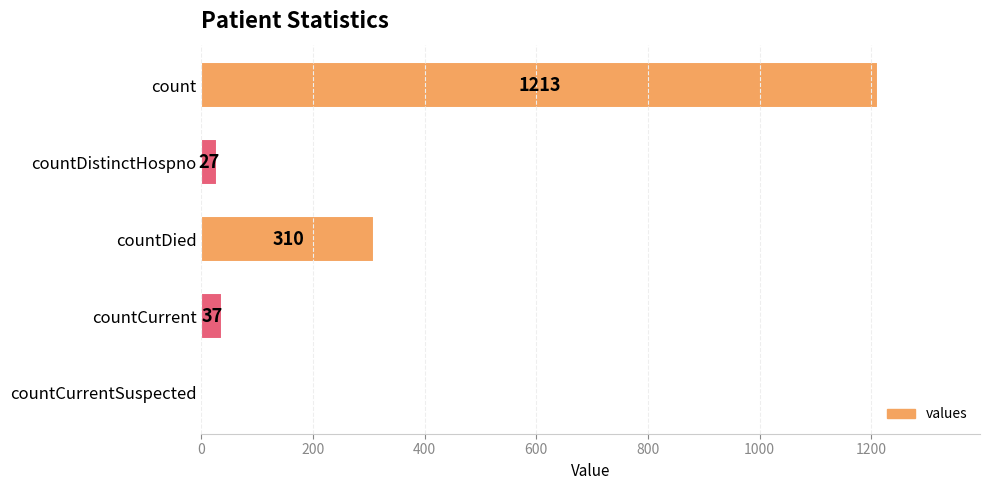

Is it true that the value at count is 451?

False